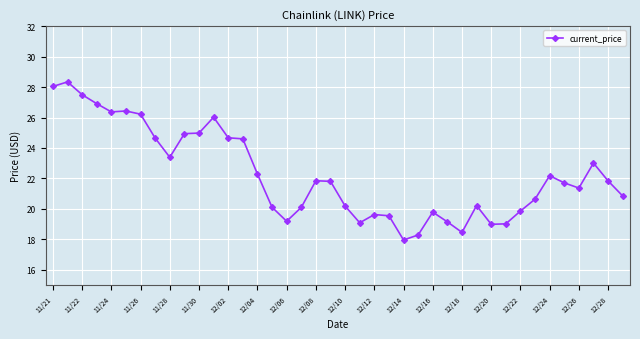

What is the maximum value shown in the chart?

28.3